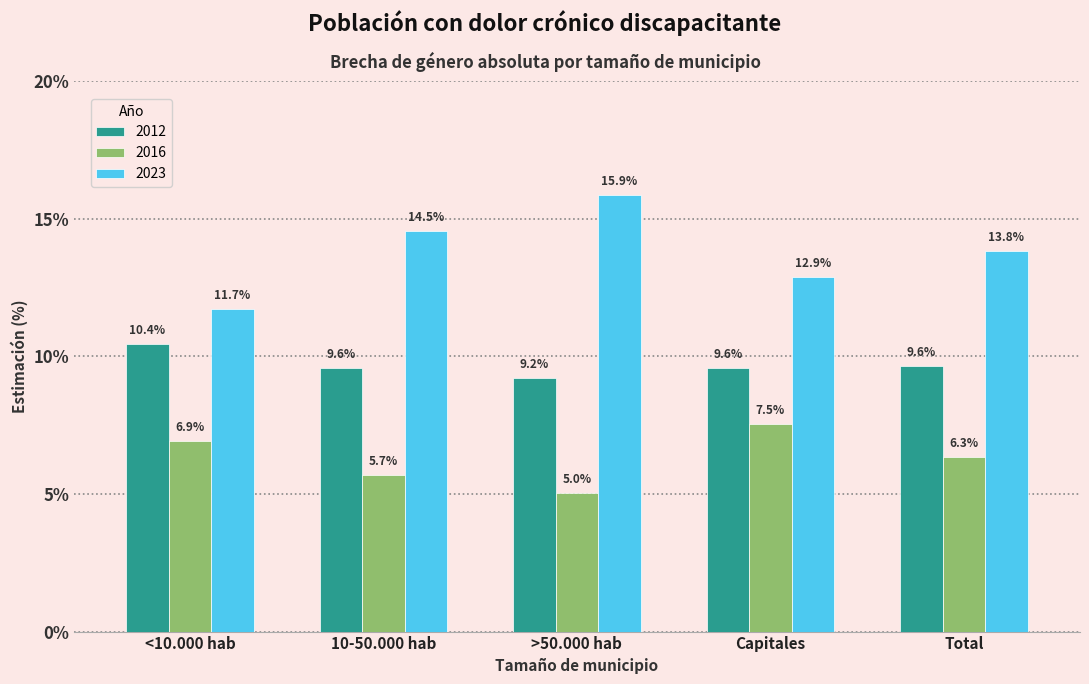

What are all the series names shown in the legend?

2012, 2016, 2023